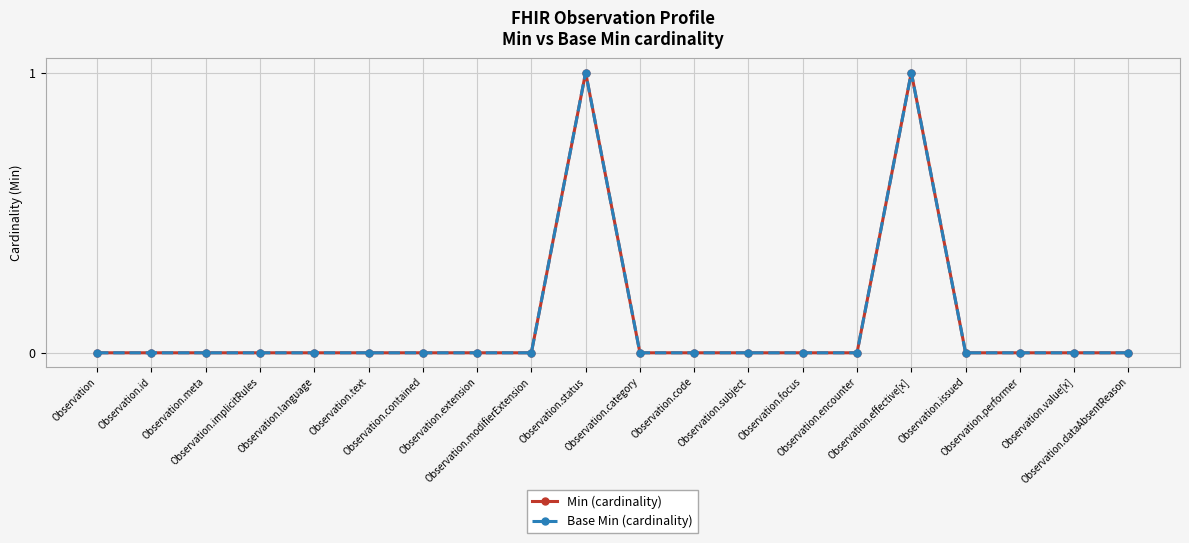

Which category has the highest value in the Base Min (cardinality) series?

Observation.status